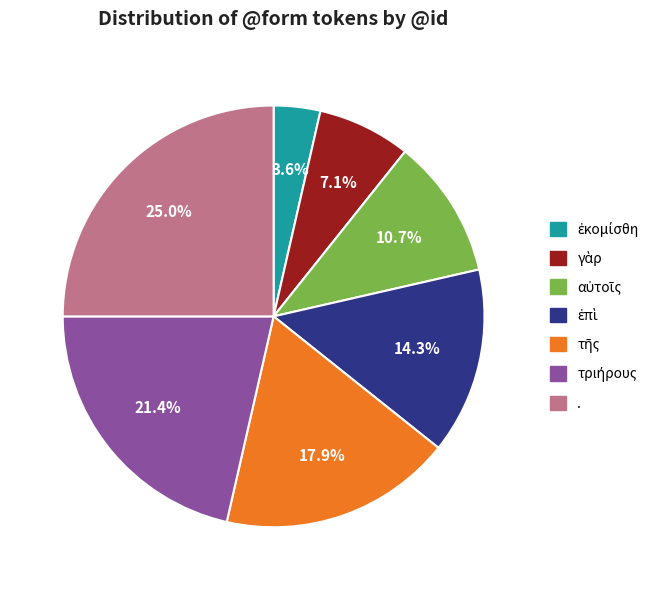

Does any single category account for the majority?

No